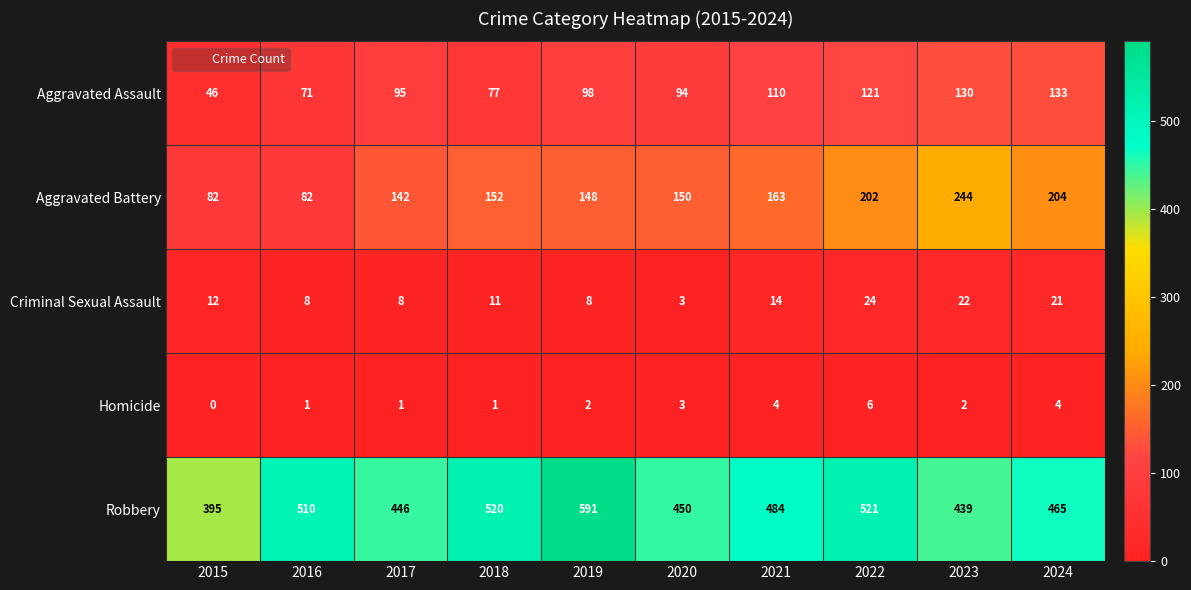

The Homicide series shows -2 at 2015. True or false?

False